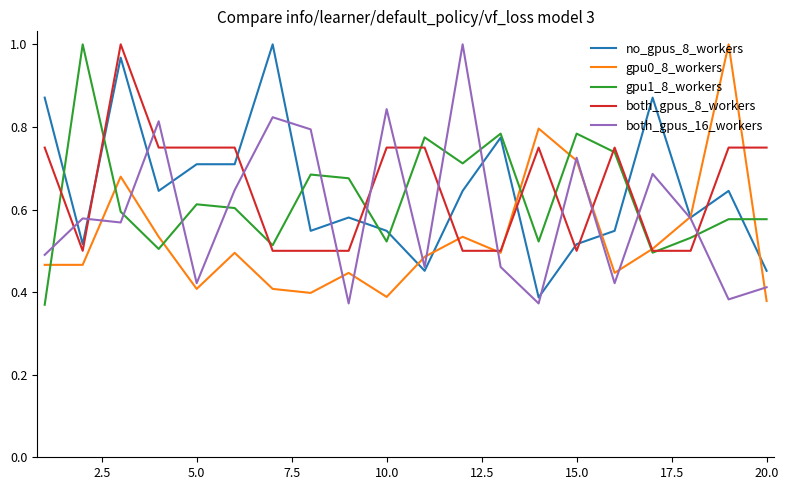

True or false: both_gpus_16_workers and both_gpus_8_workers intersect in this chart.

True